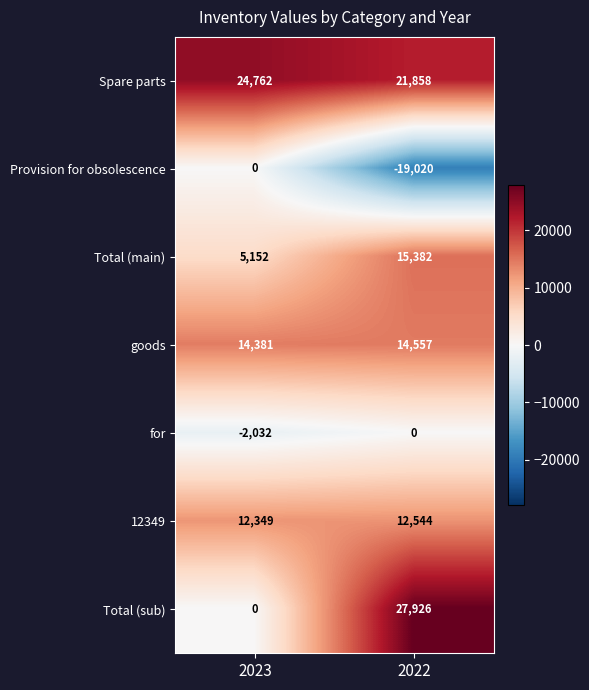

List the labels in order of for value, largest first.

2022, 2023